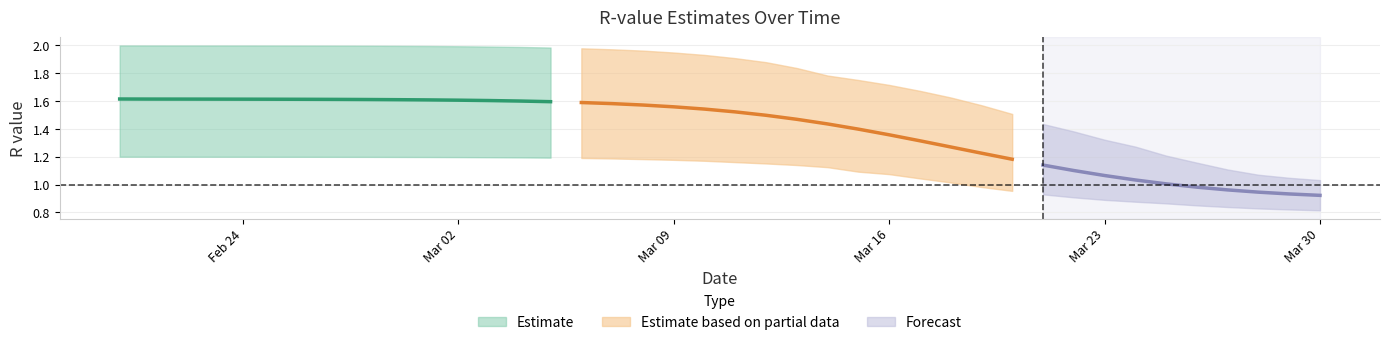

How many lines are shown in the chart?

3